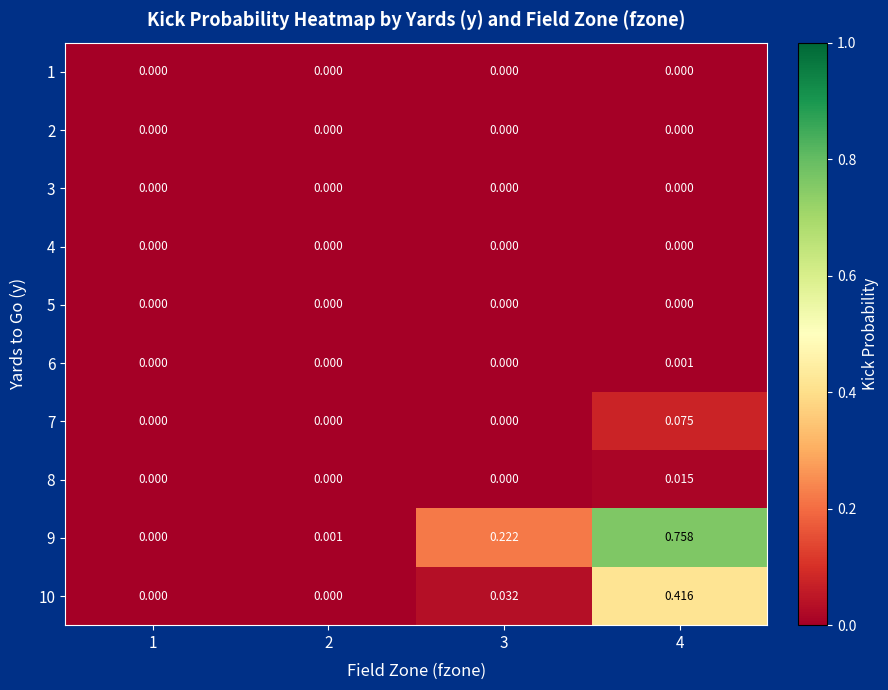

Between 1 and 3, which series saw the biggest shift?

9